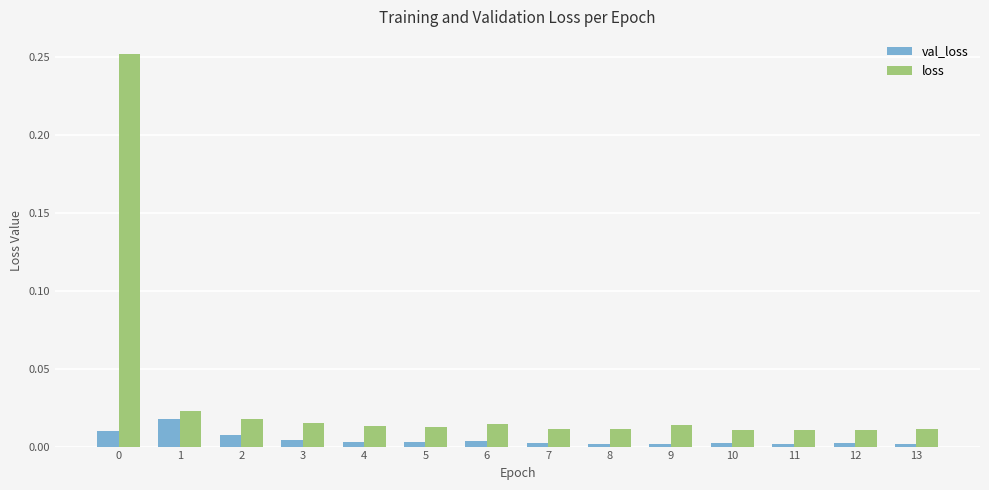

Which series has the largest range (max minus min)?

loss